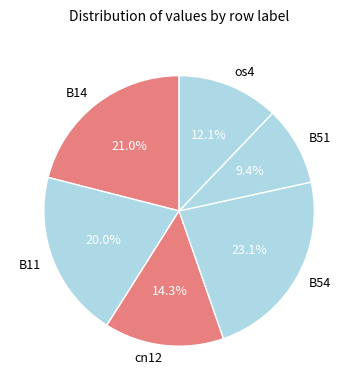

Combined, do cn12 and B54 account for over 50%?

No